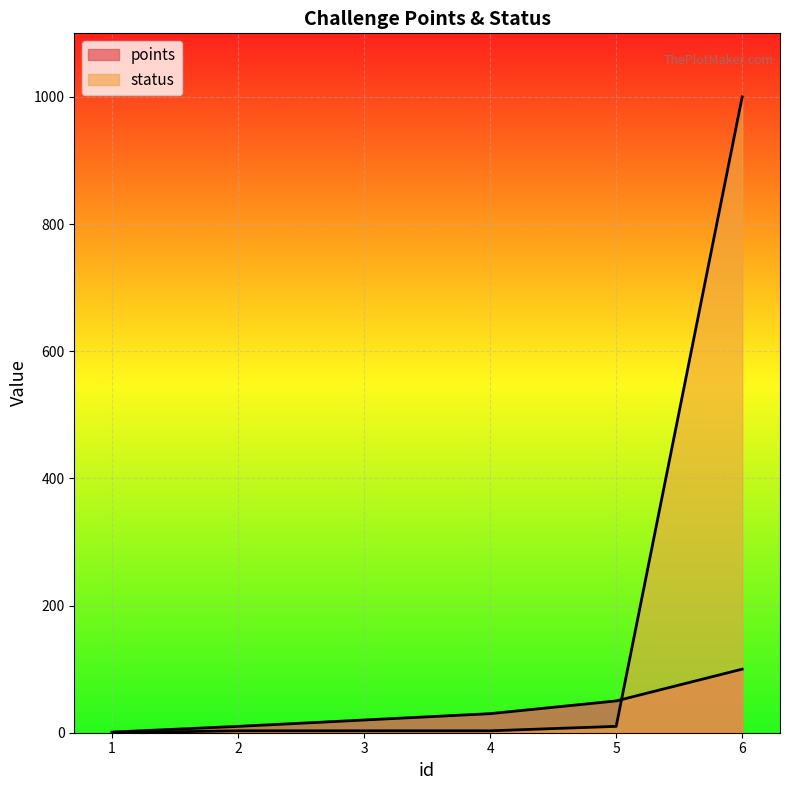

What are all the series names shown in the legend?

points, status